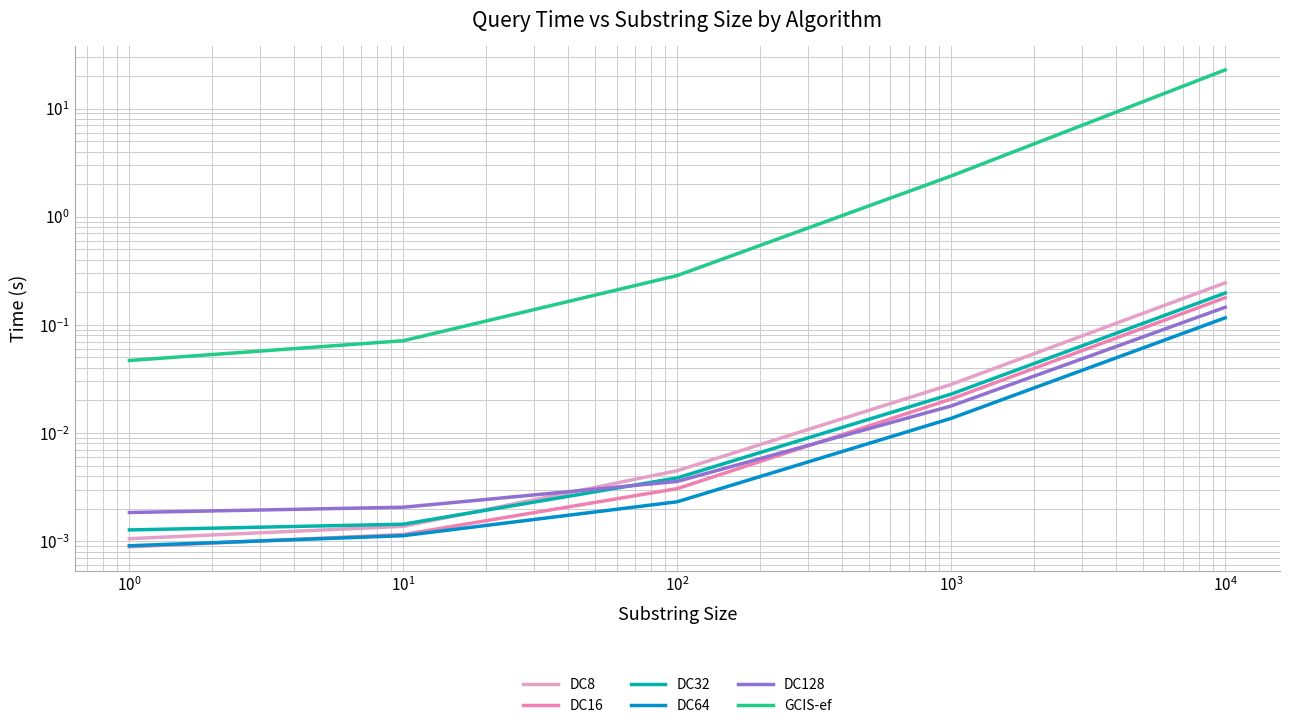

At how many categories does at least one series exceed 15?

1